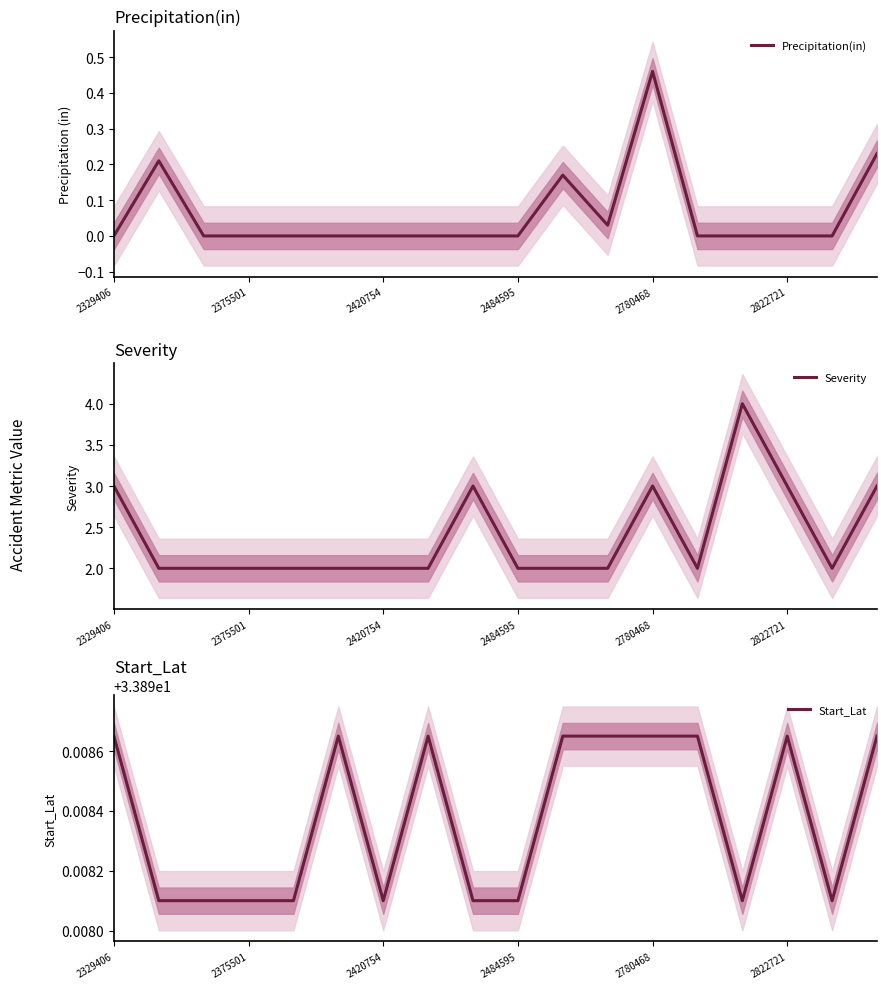

True or false: Severity and Start_Lat intersect in this chart.

False